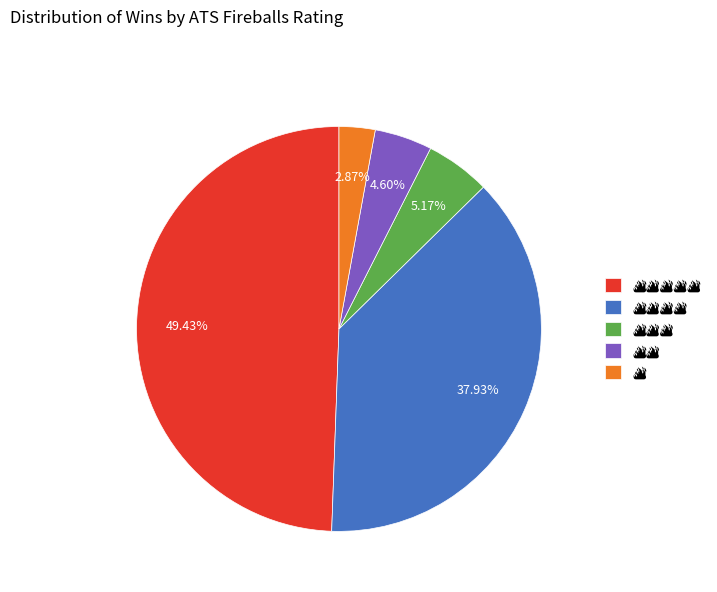

How many segments does this pie chart have?

5